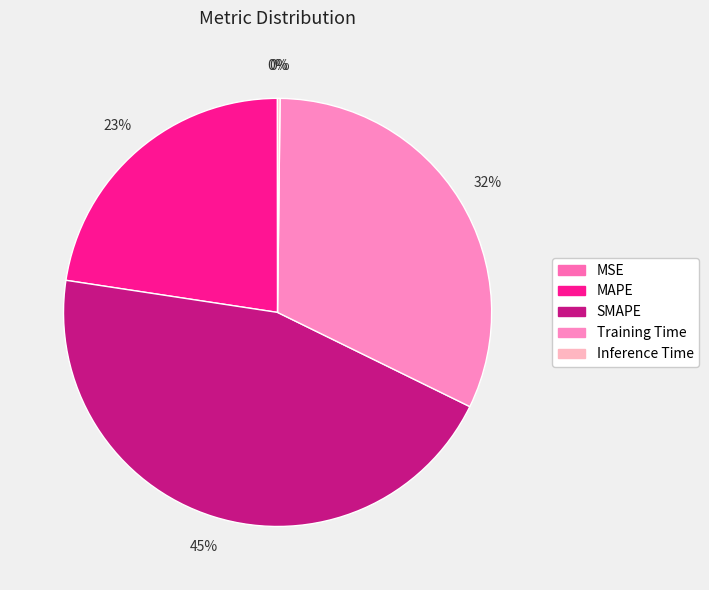

Between SMAPE and Training Time, which is larger?

SMAPE